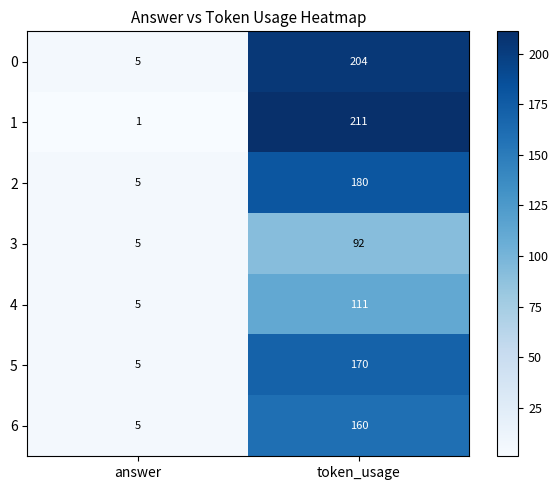

Reading left to right, transcribe all the data shown in this chart.

0: 5	204
1: 1	211
2: 5	180
3: 5	92
4: 5	111
5: 5	170
6: 5	160